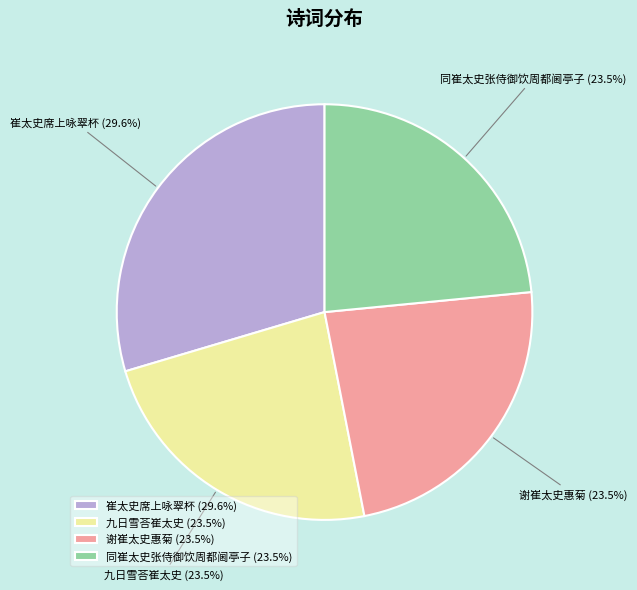

What portion of the pie excludes 同崔太史张侍御饮周都阃亭子?

76.5%